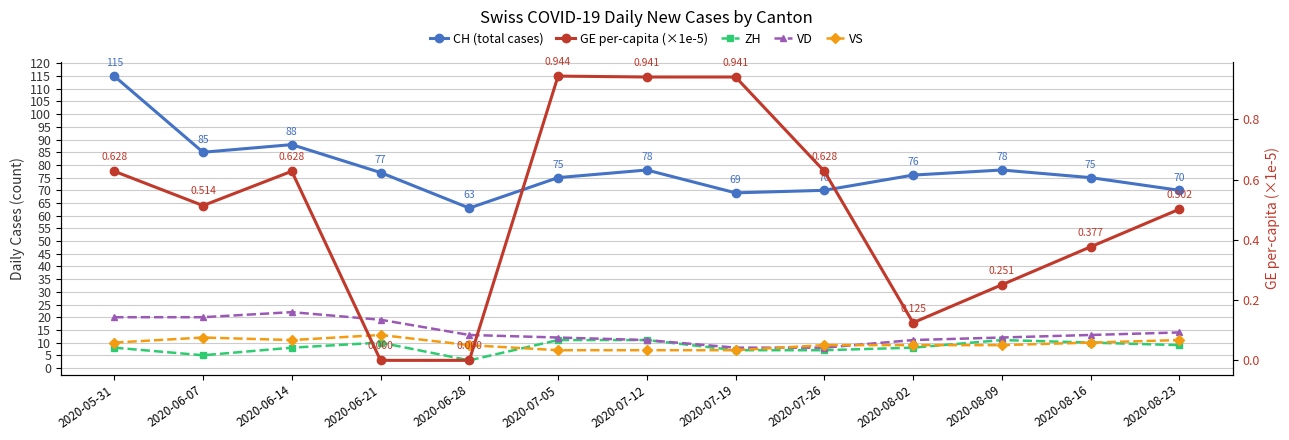

What is the label of the 11th point from the left?

2020-08-09